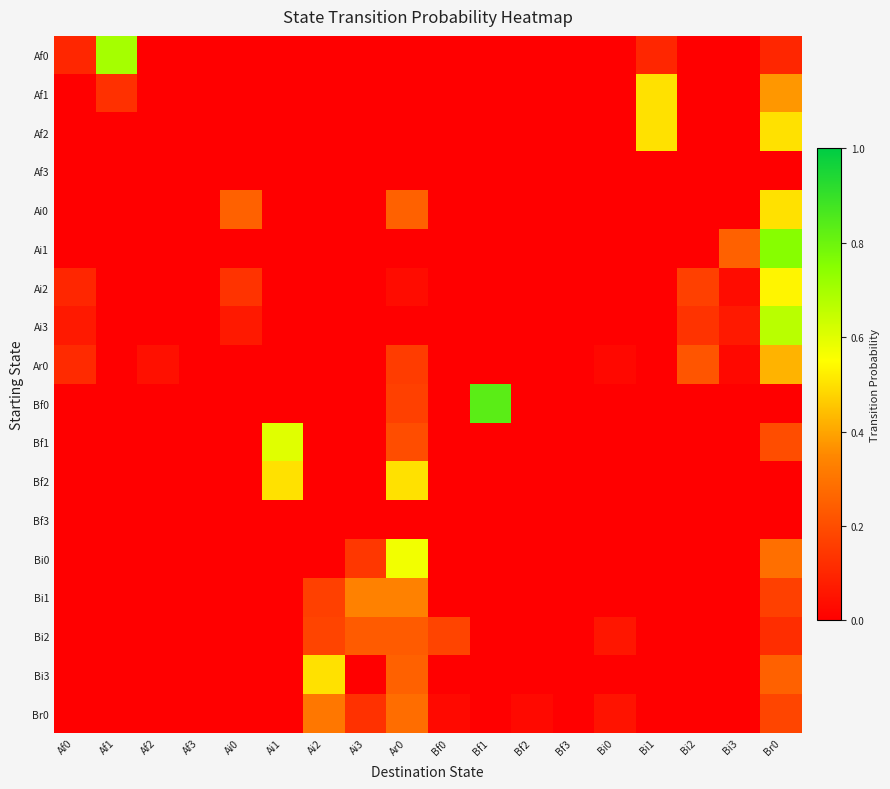

At which category does the chart reach its minimum across all series?

Af2